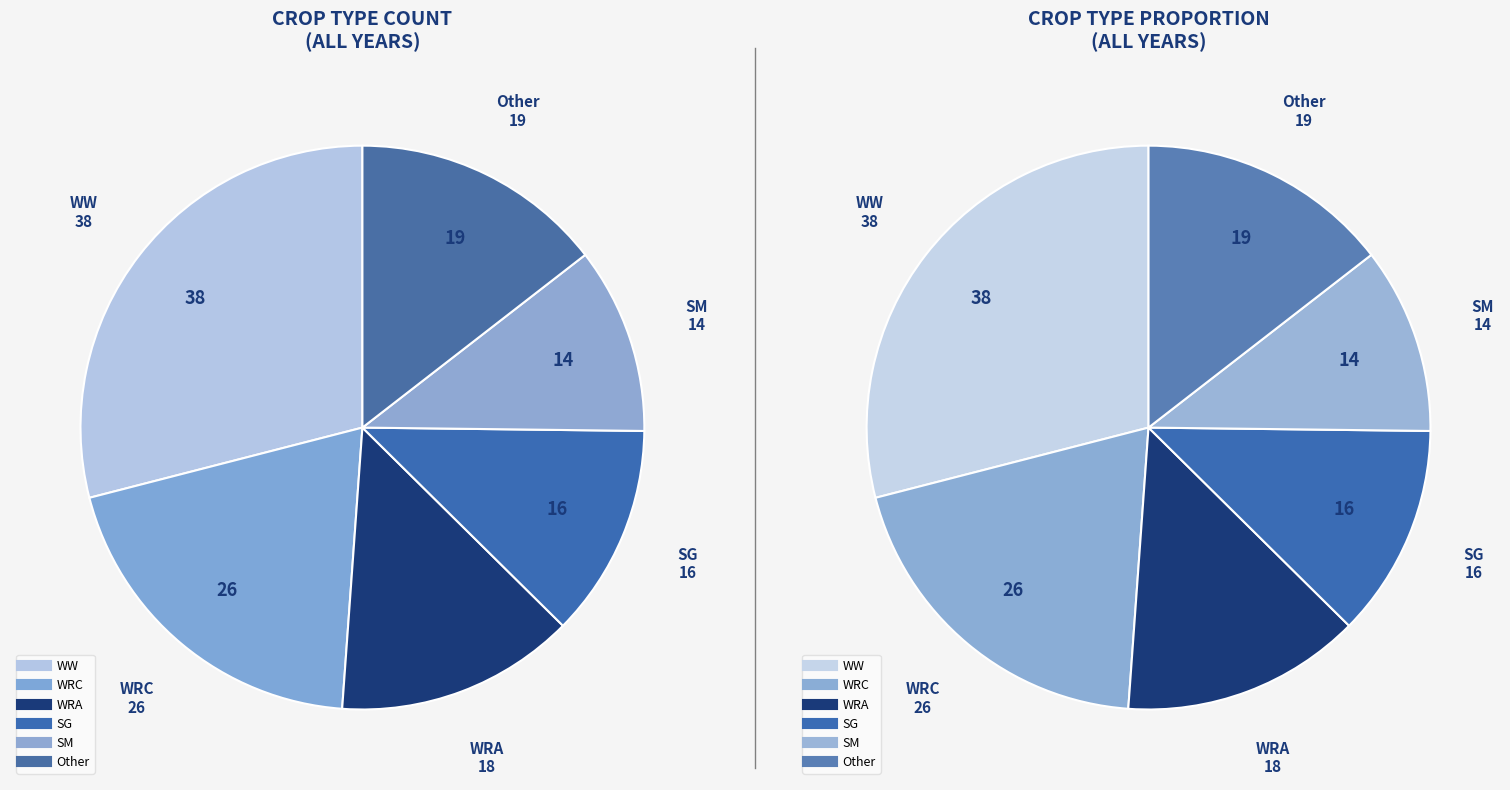

Combined, what portion of the pie is SG and SM?

22.9%